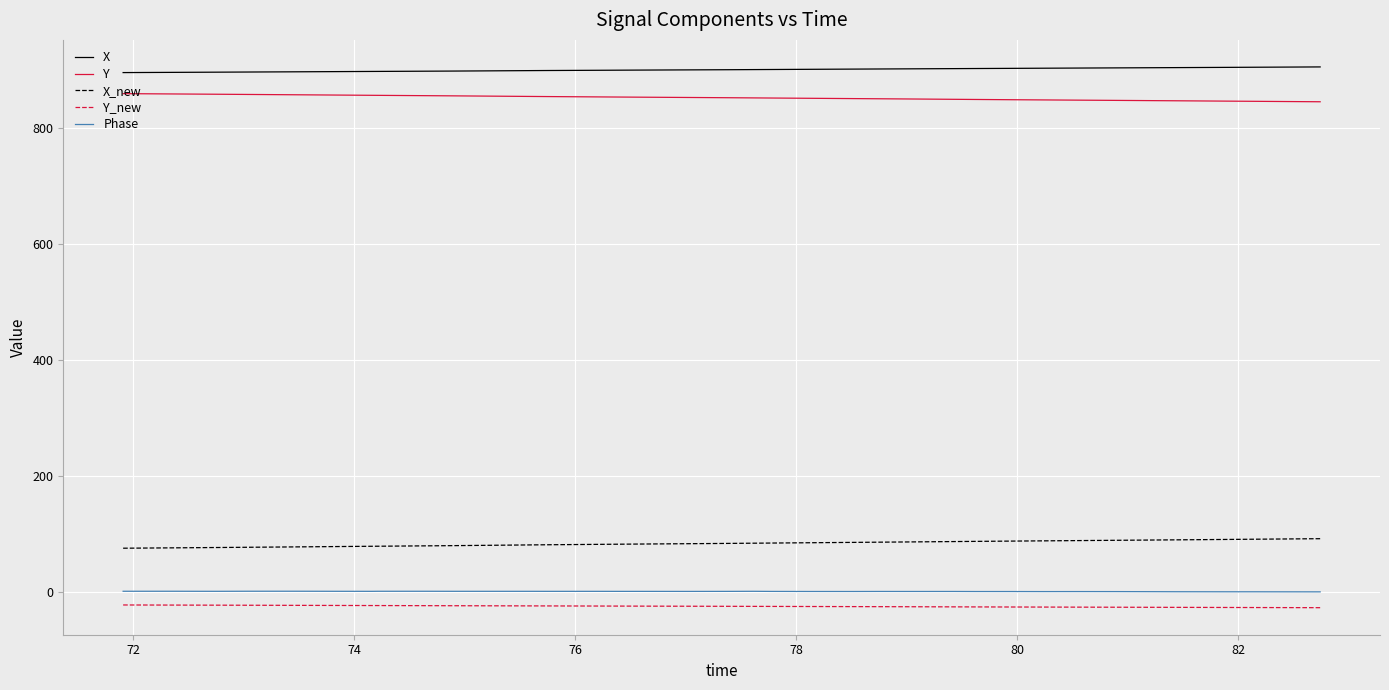

What is the lowest value of the Y series?

845.6